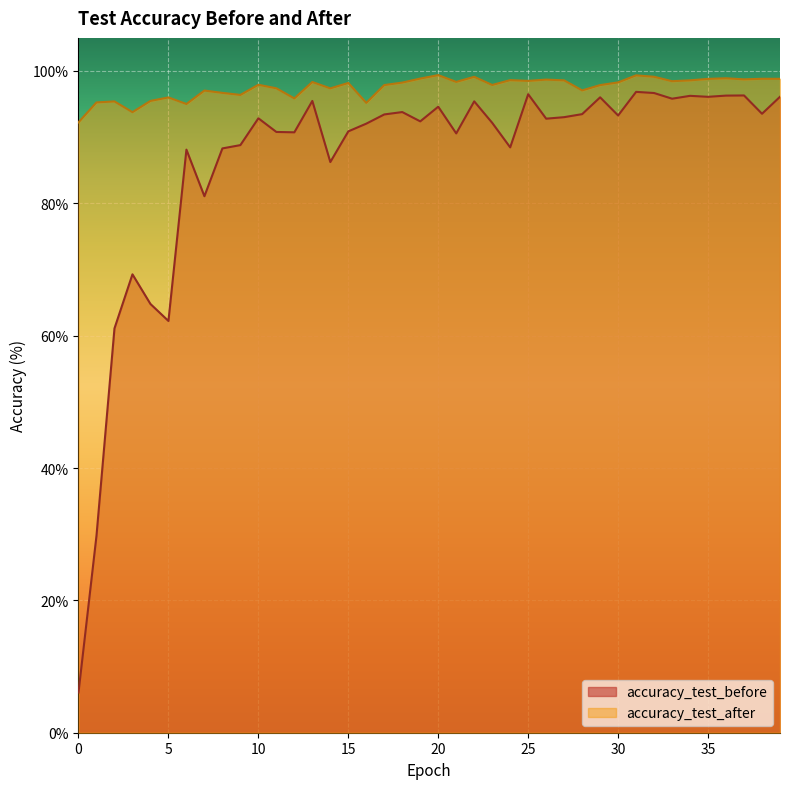

What is the highest value of the accuracy_test_before series?

96.8